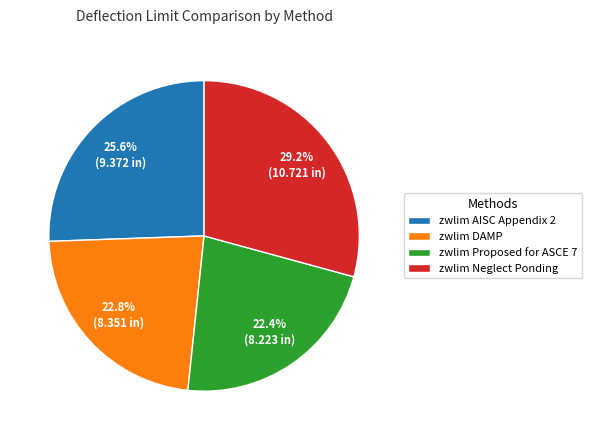

What is the largest slice in the pie chart?

zwlim Neglect Ponding